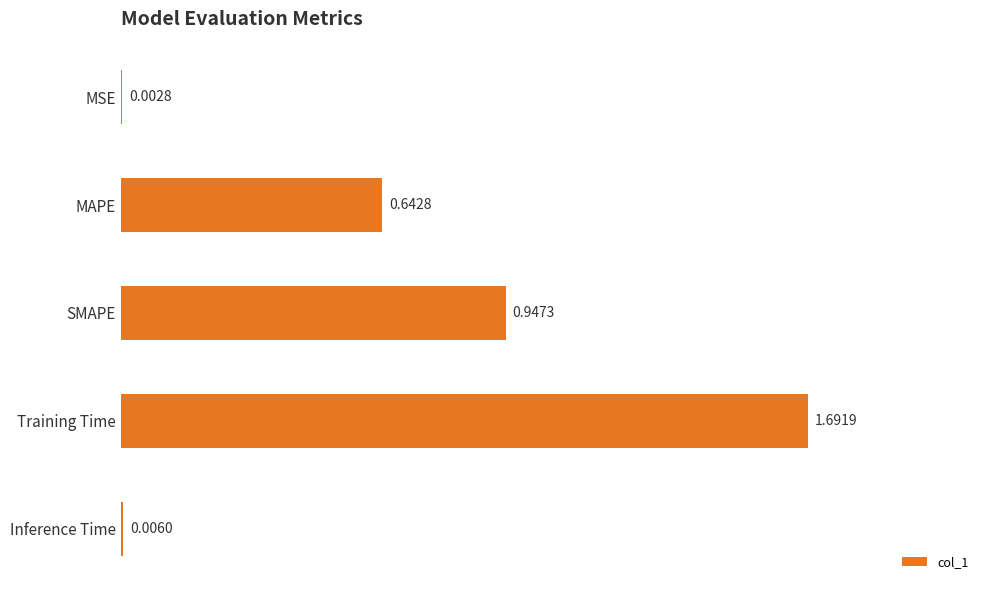

Which has a higher value, MAPE or Training Time?

Training Time